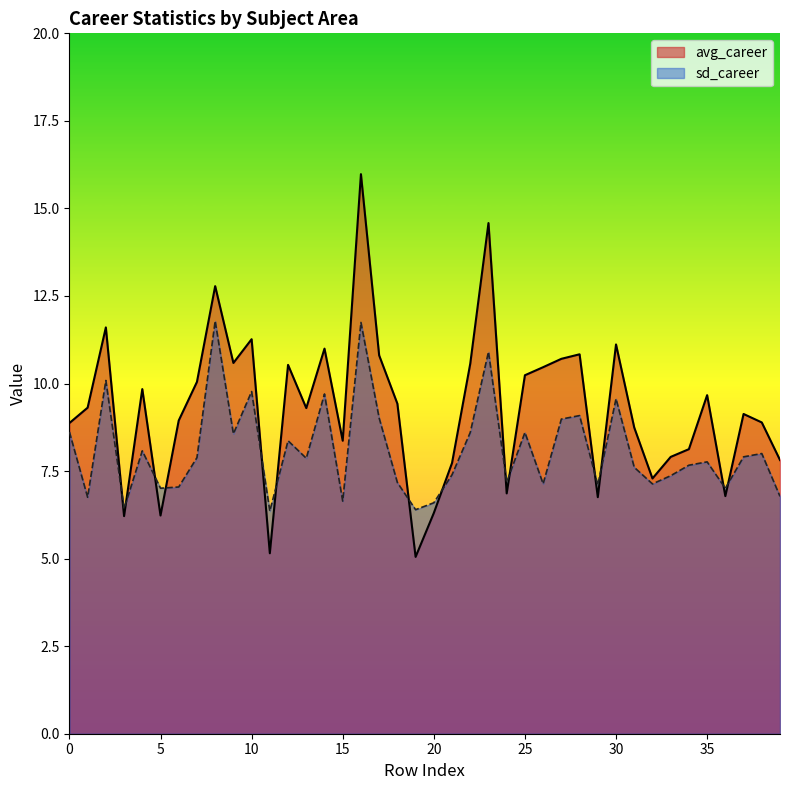

How many lines are shown in the chart?

2